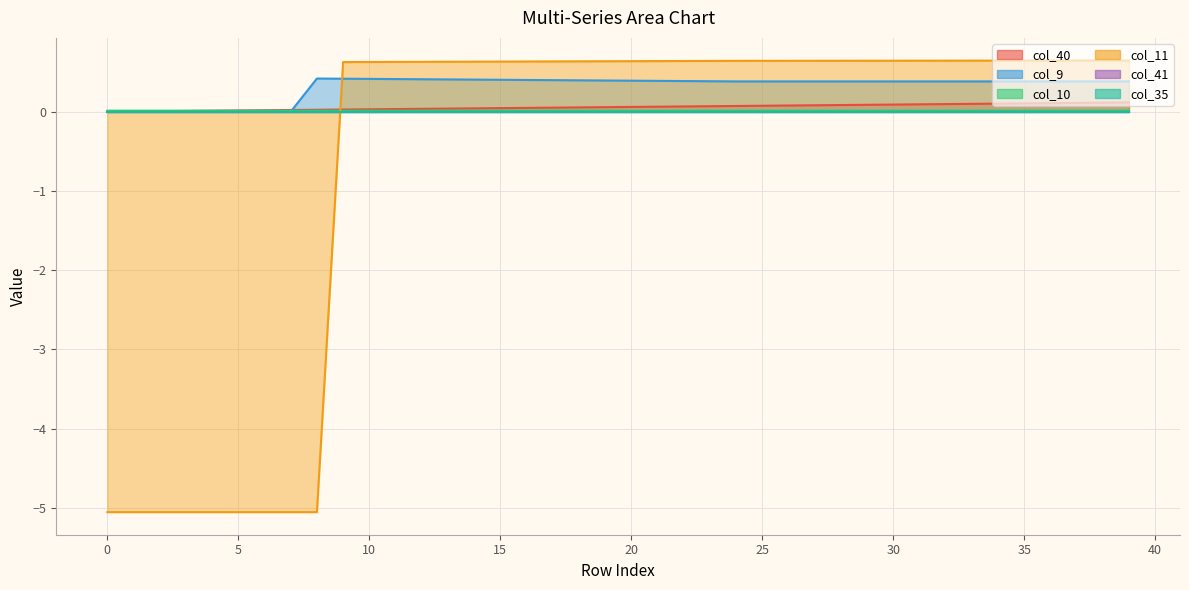

Where do col_40 and col_11 first cross each other?

8 and 9